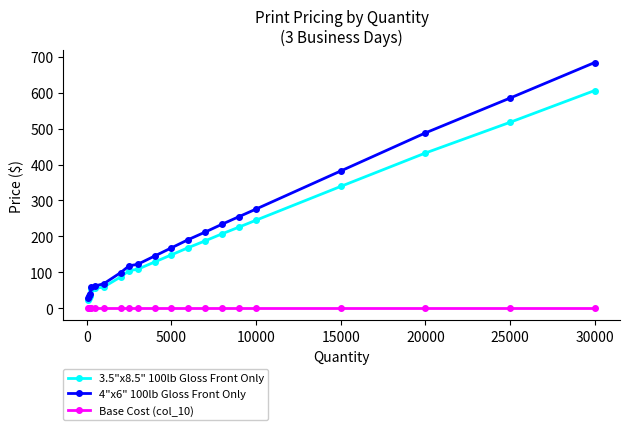

At how many categories does at least one series exceed 322?

4